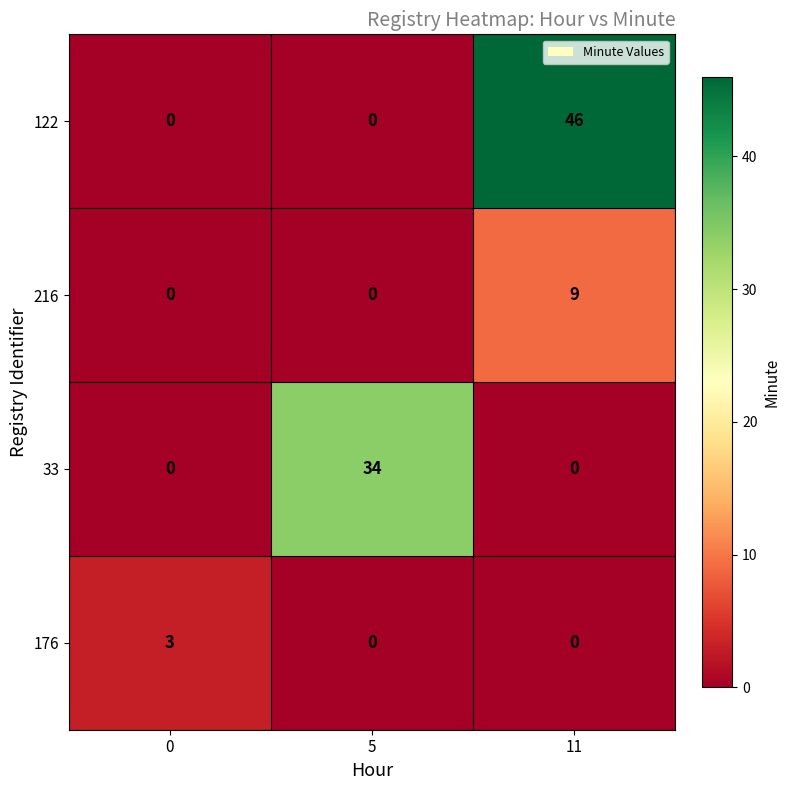

What is the total value across all series at 0?

3